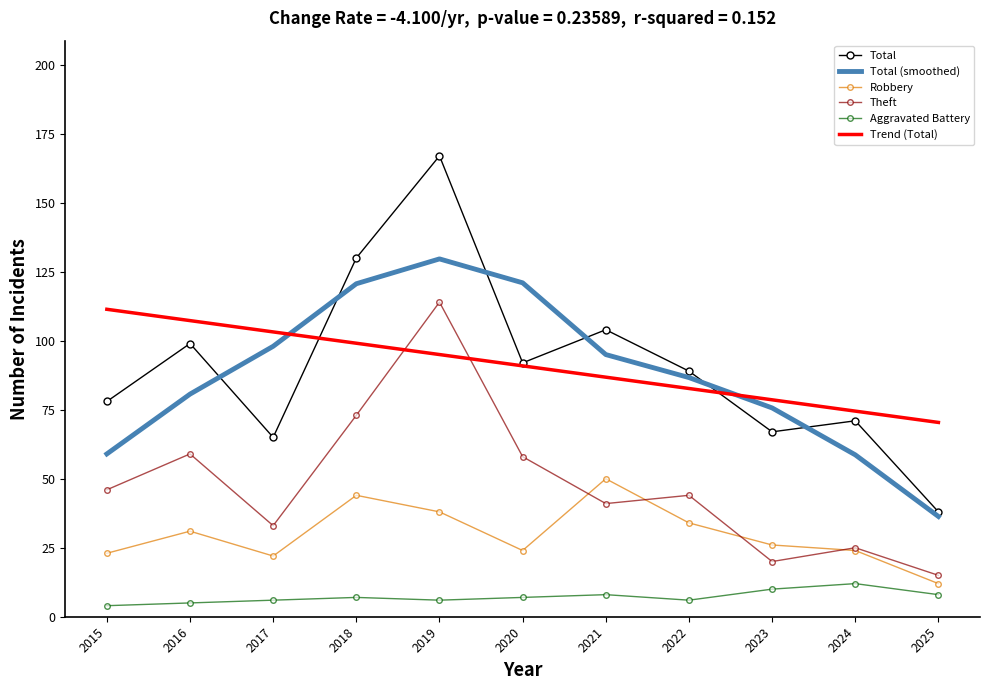

True or false: Total and Robbery cross at least once.

False